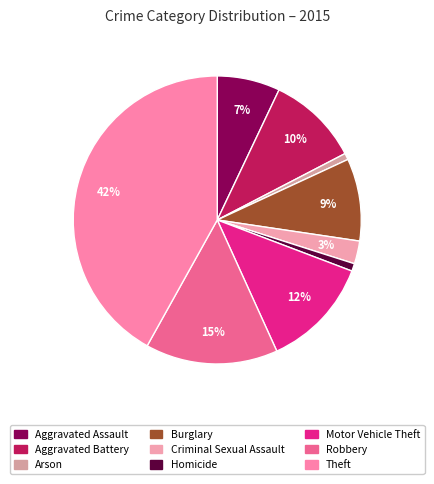

What is the largest slice in the pie chart?

Theft